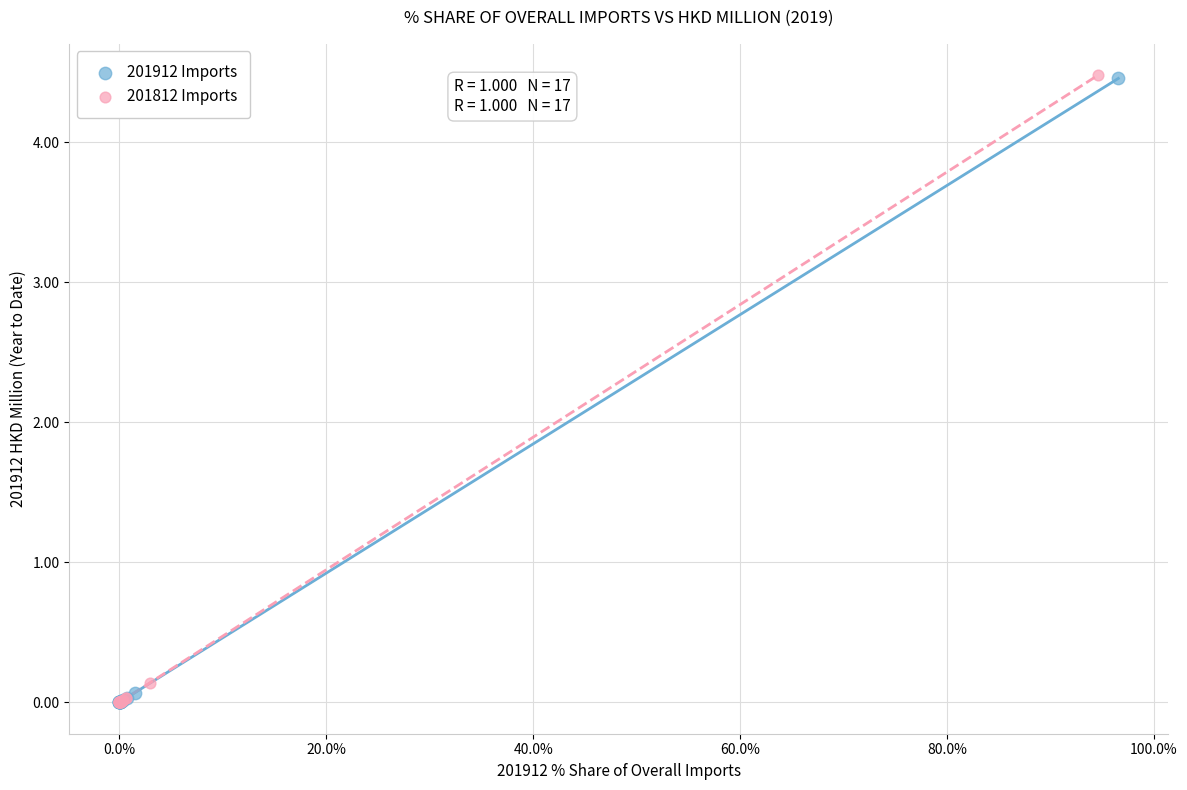

What are all the series names shown in the legend?

201912 Imports, 201812 Imports